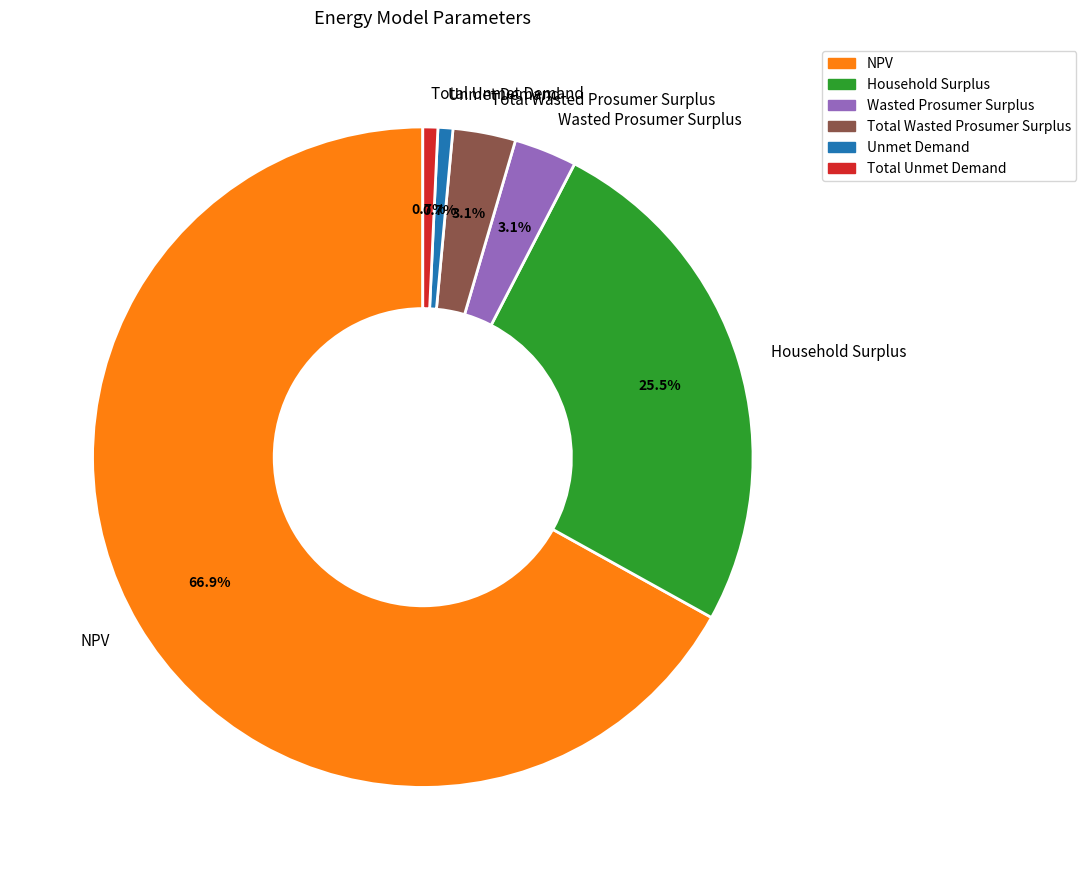

Which slice is the largest?

NPV